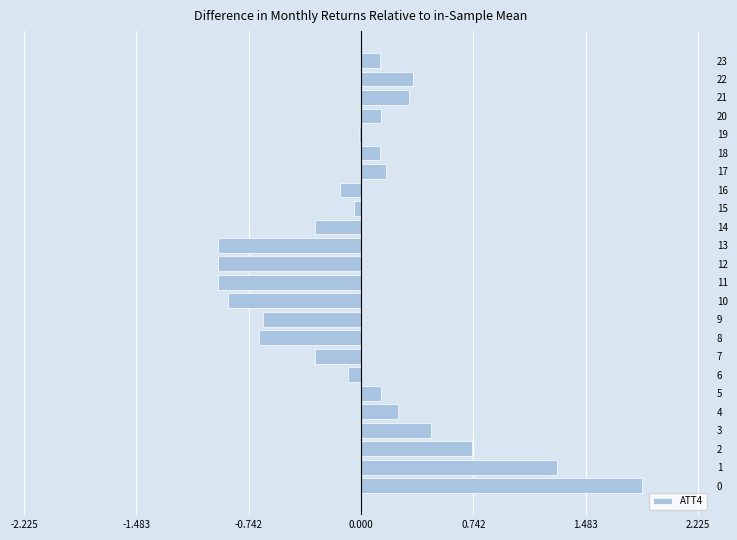

Are the bars horizontal?

Yes